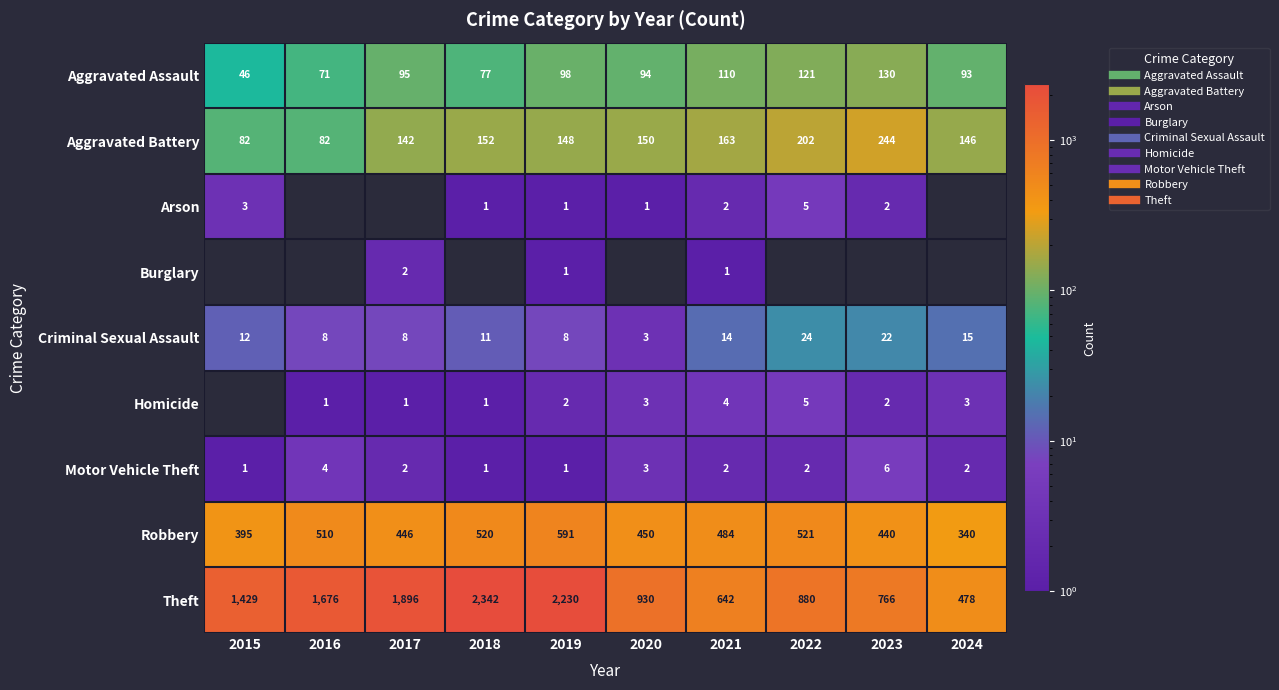

Is it true that Aggravated Assault equals 71 at 2016?

True